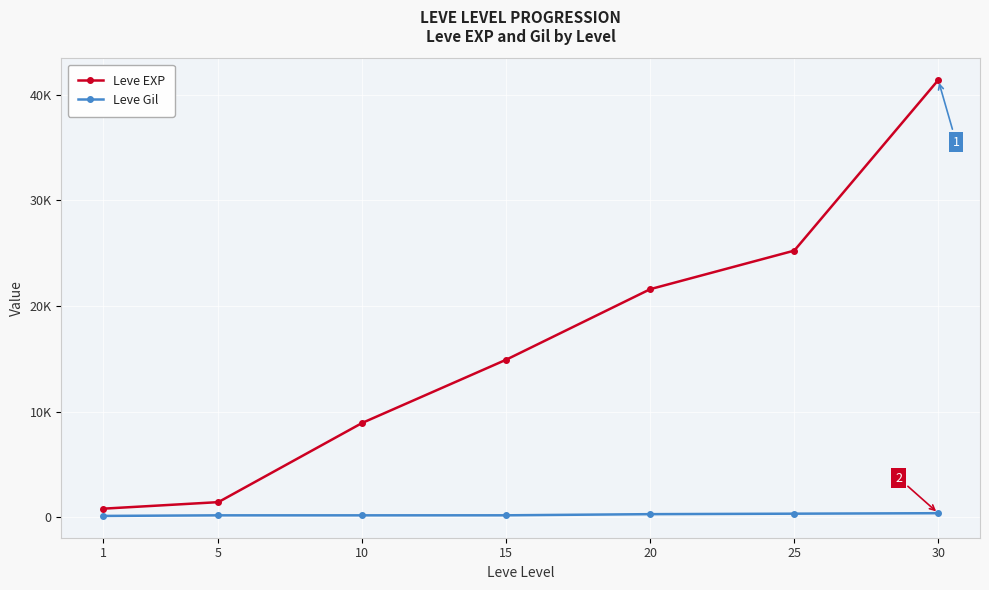

True or false: Leve EXP and Leve Gil intersect in this chart.

False